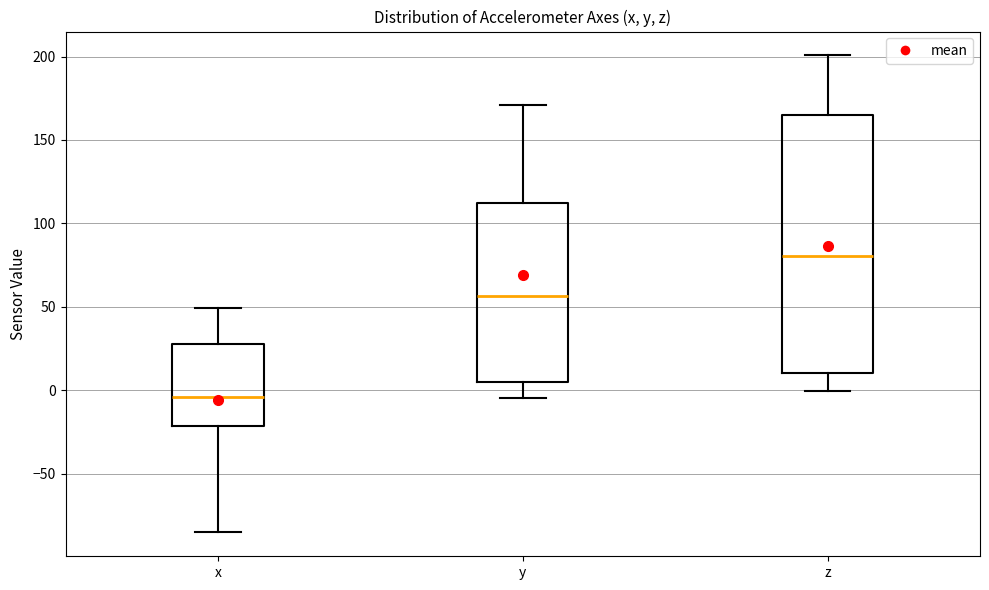

Where does the median line of the box for y sit on the y-axis? The values are not printed on the chart, so give them approximately, as read against the axis.

55